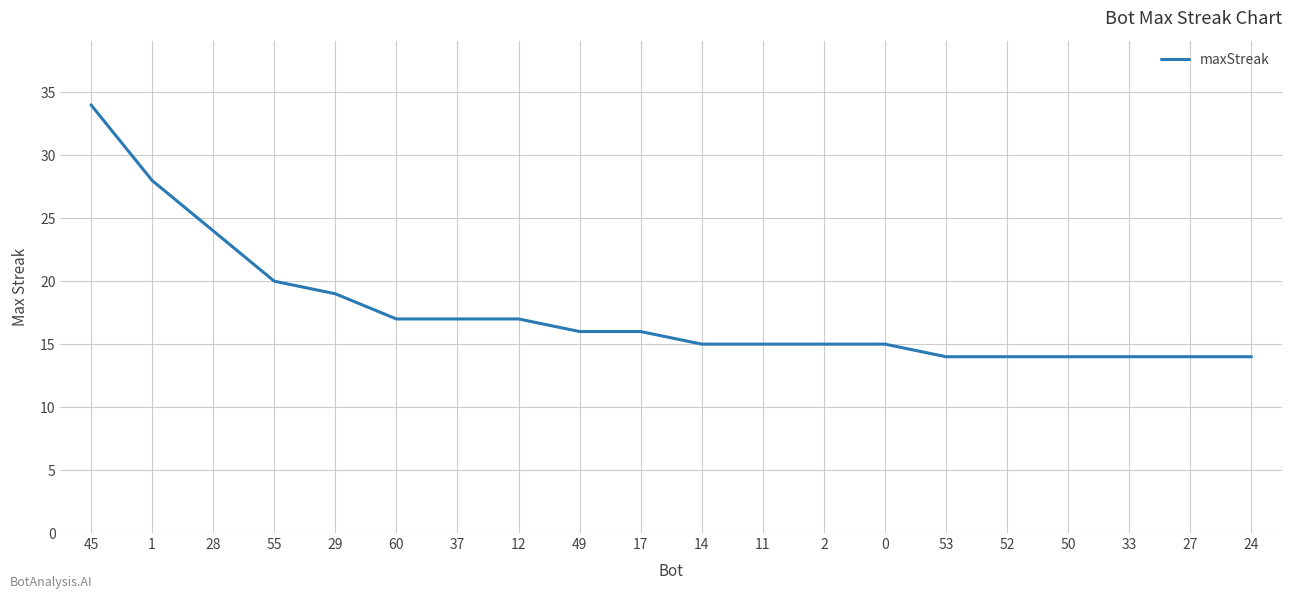

What is the difference between the values at 55 and 49?

4